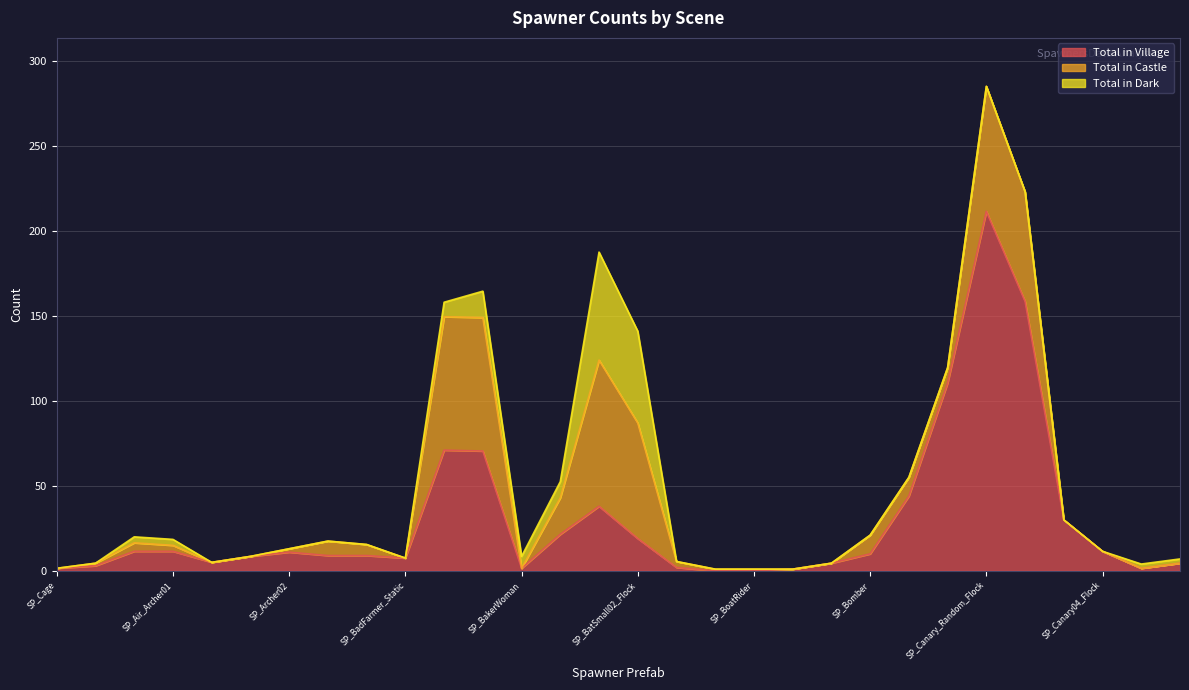

How many lines are shown in the chart?

3